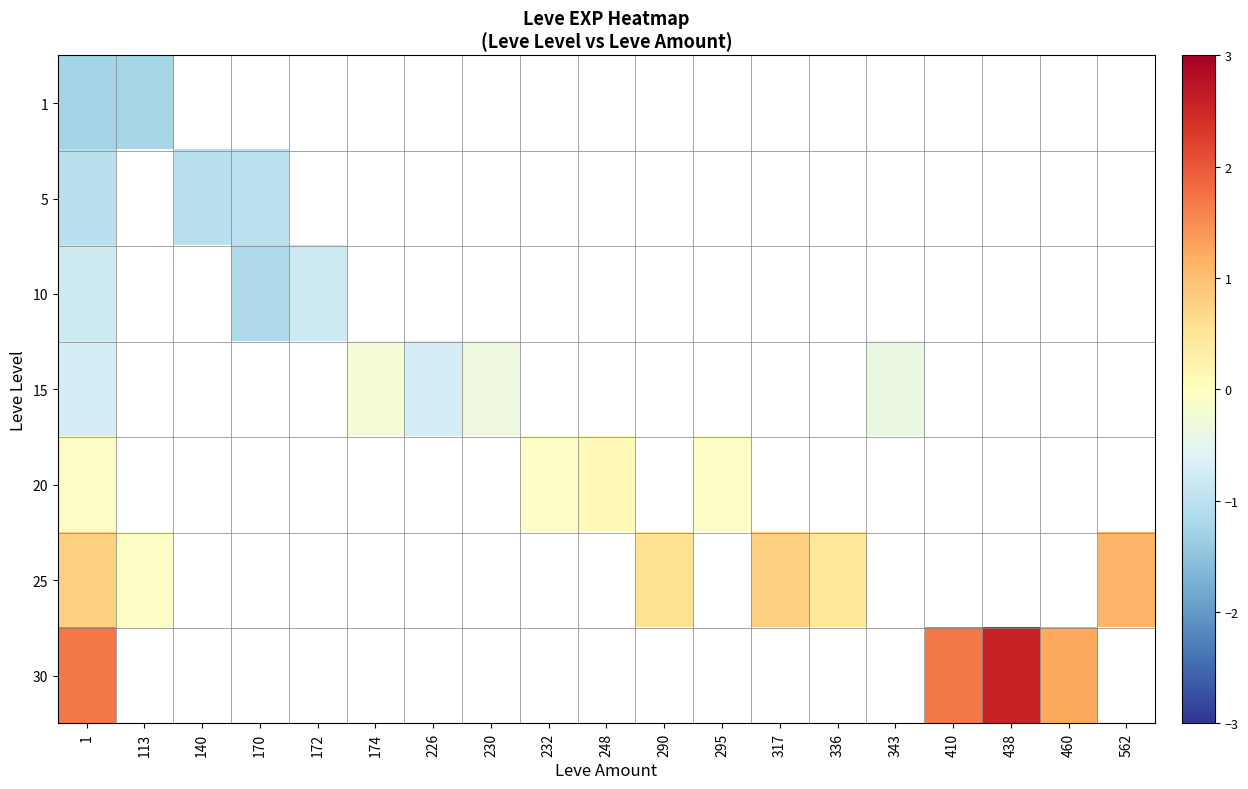

List the series in order of their peak value, lowest first.

1, 5, 10, 15, 20, 25, 30